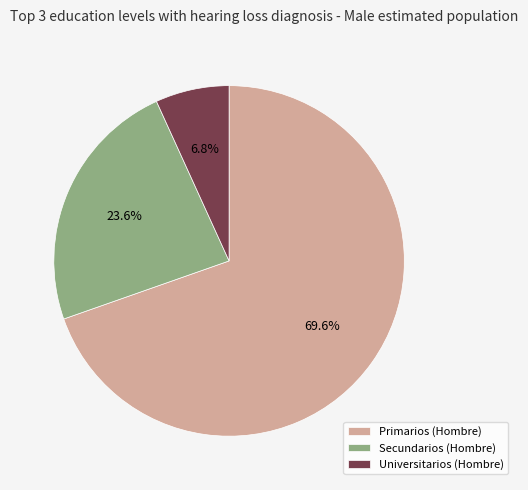

Does Universitarios (Hombre) account for over 50% of the chart?

No